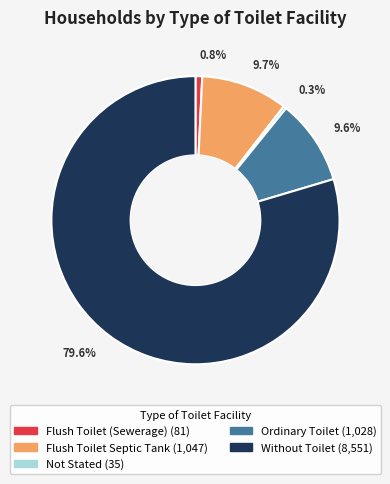

True or false: Flush Toilet (Sewerage) accounts for 1% of the total.

True